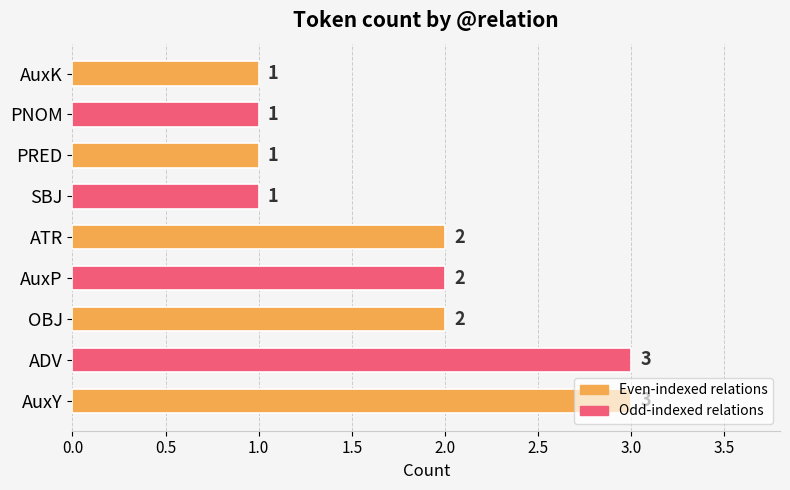

What is the difference between the second highest and minimum values?

2